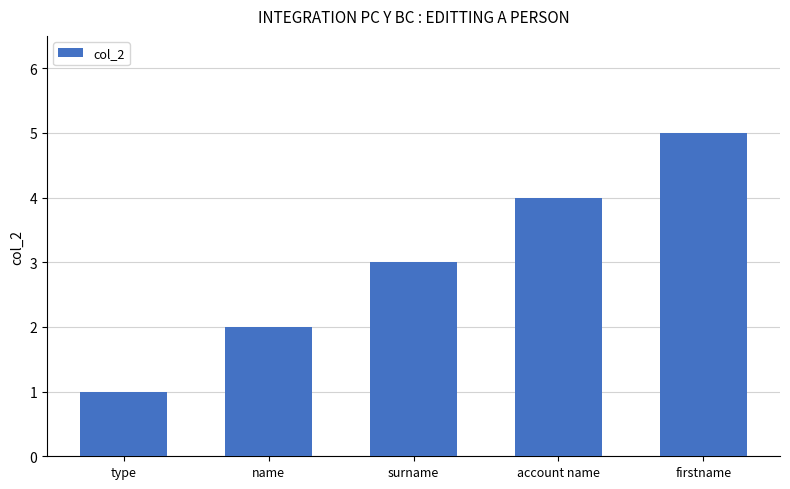

What is the greatest value displayed?

5